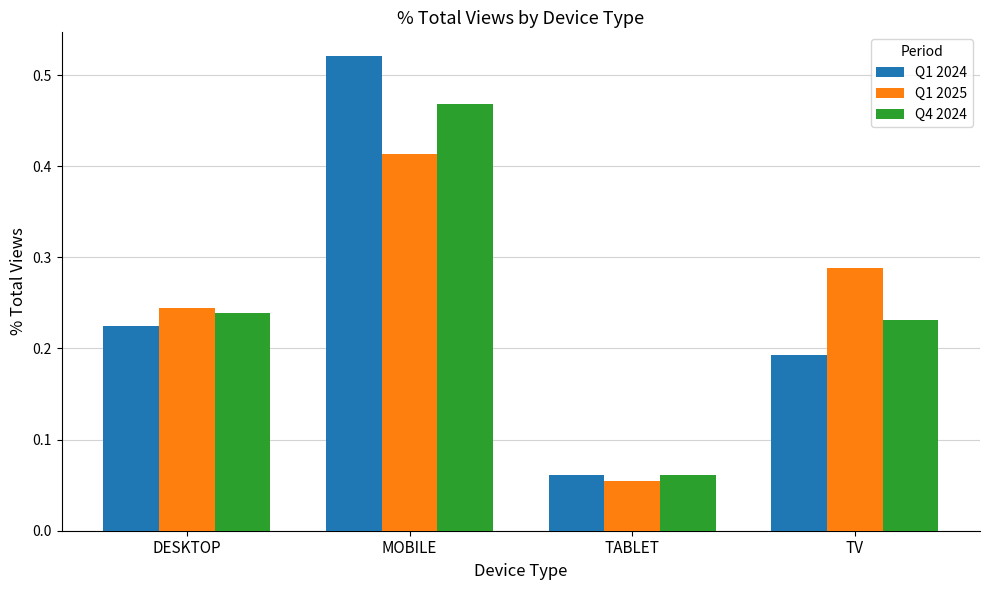

Which series has the largest range (max minus min)?

Q1 2024